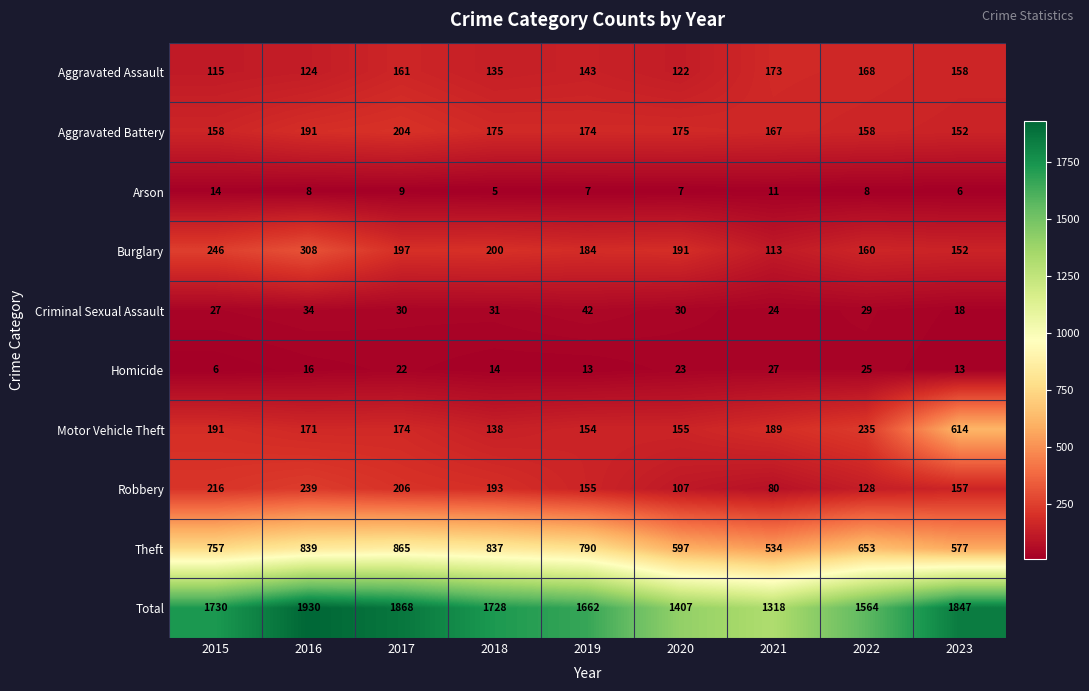

Is it true that Criminal Sexual Assault equals 44 at 2020?

False